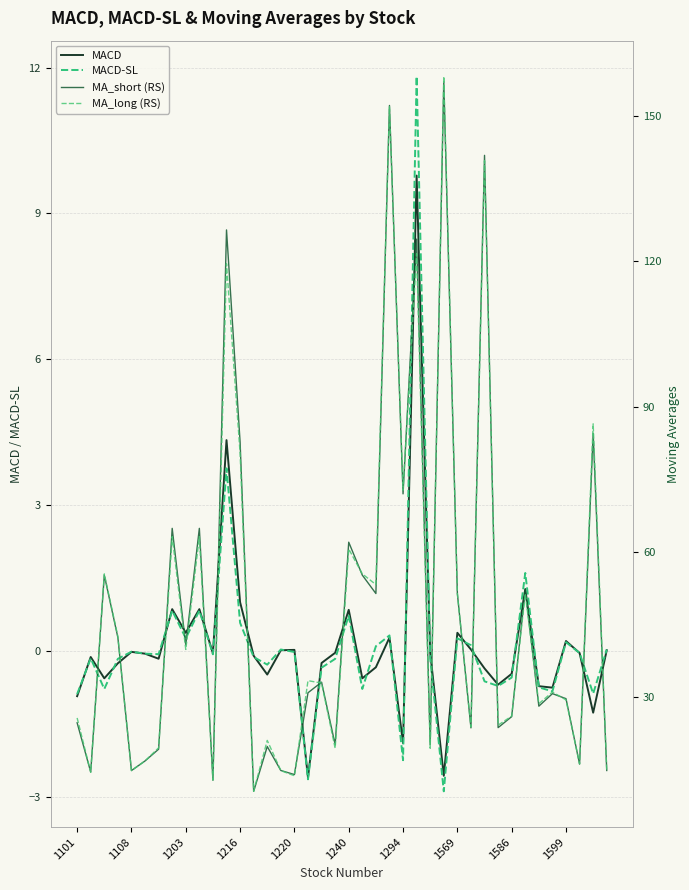

Read the MACD-SL value at 38.

-0.9